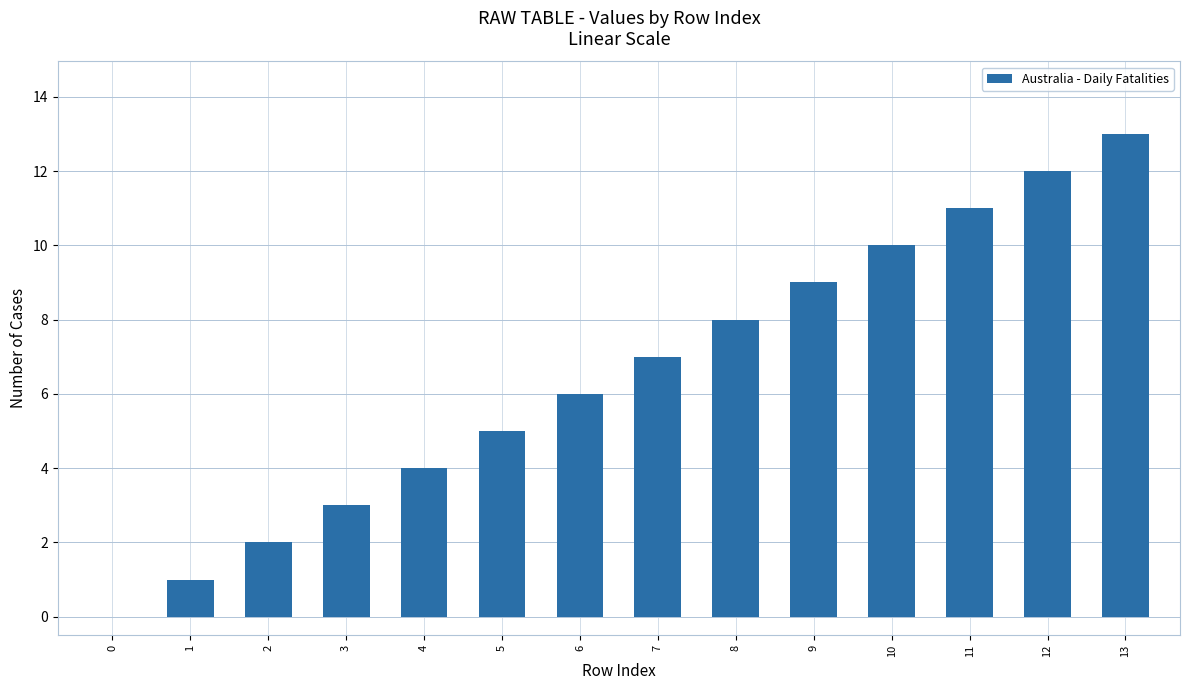

What is the sum of the values at 8 and 4?

12